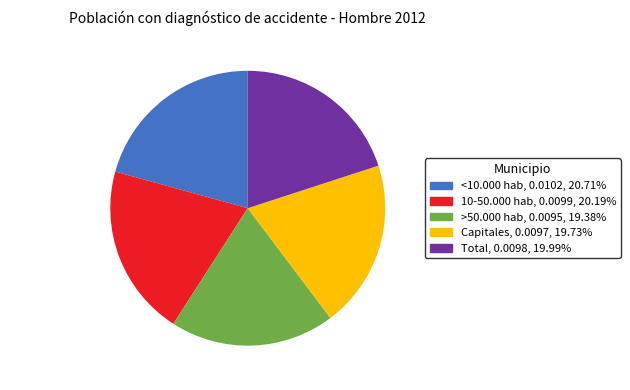

True or false: Total accounts for 9% of the total.

False